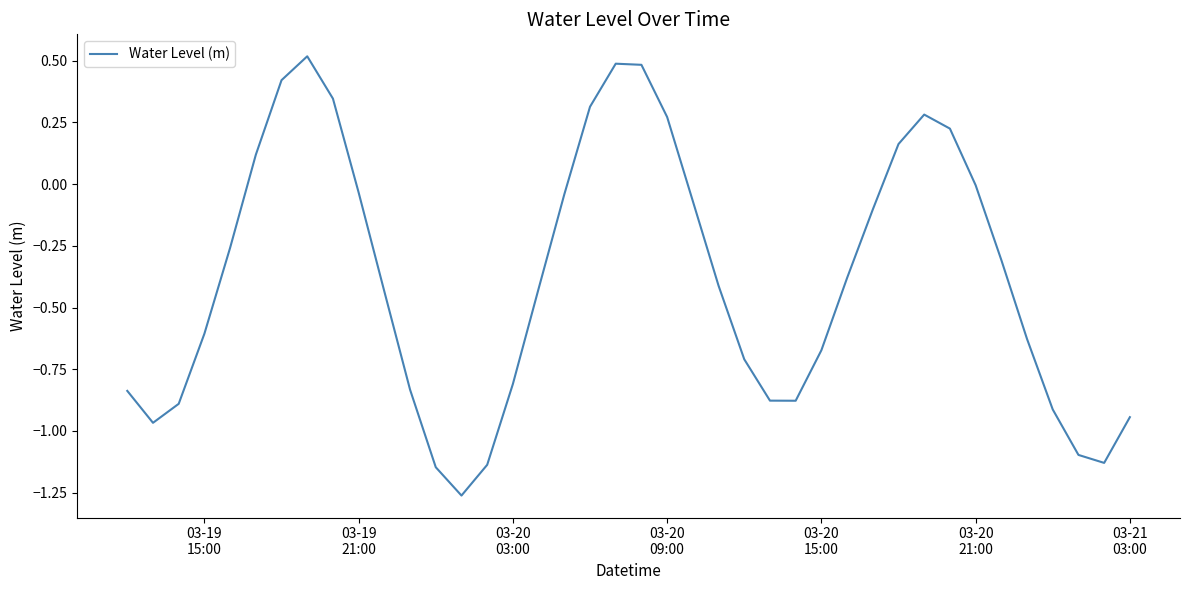

How many lines are shown in the chart?

1